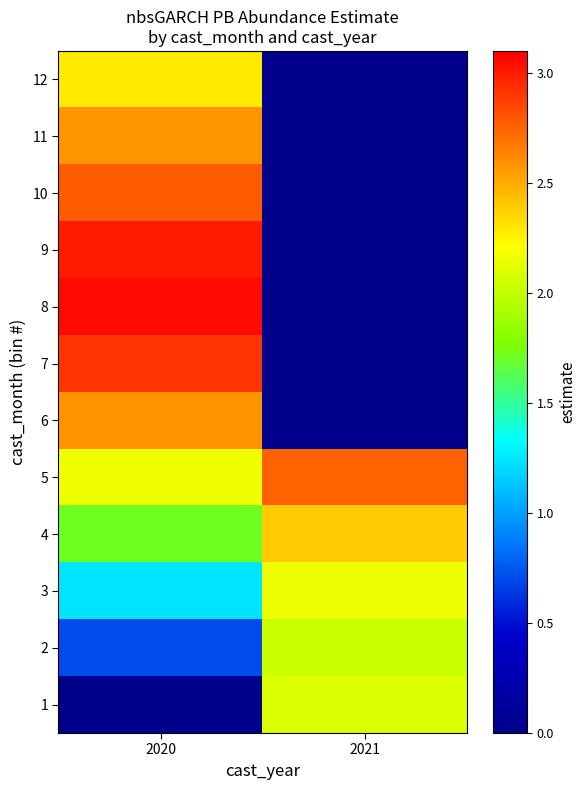

Reading right to left, transcribe all the data shown in this chart.

1: 2021=2.1	2020=0.0
2: 2021=2.0	2020=0.7
3: 2021=2.1	2020=1.2
4: 2021=2.4	2020=1.7
5: 2021=2.8	2020=2.2
6: 2021=0.0	2020=2.6
7: 2021=0.0	2020=2.9
8: 2021=0.0	2020=3.1
9: 2021=0.0	2020=3.0
10: 2021=0.0	2020=2.8
11: 2021=0.0	2020=2.6
12: 2021=0.0	2020=2.3